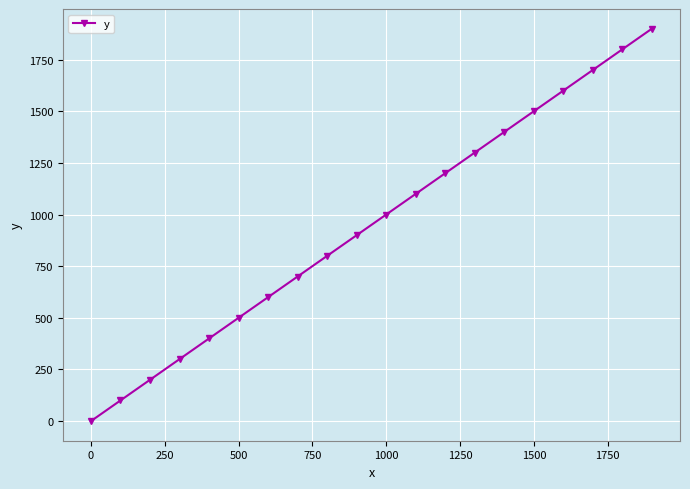

What is the sum of all values?

19000